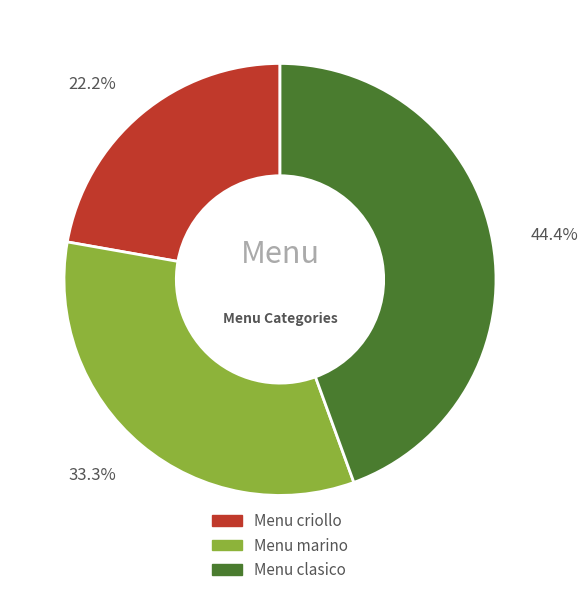

What is the ratio of the value at Menu criollo to the value at Menu clasico?

0.5